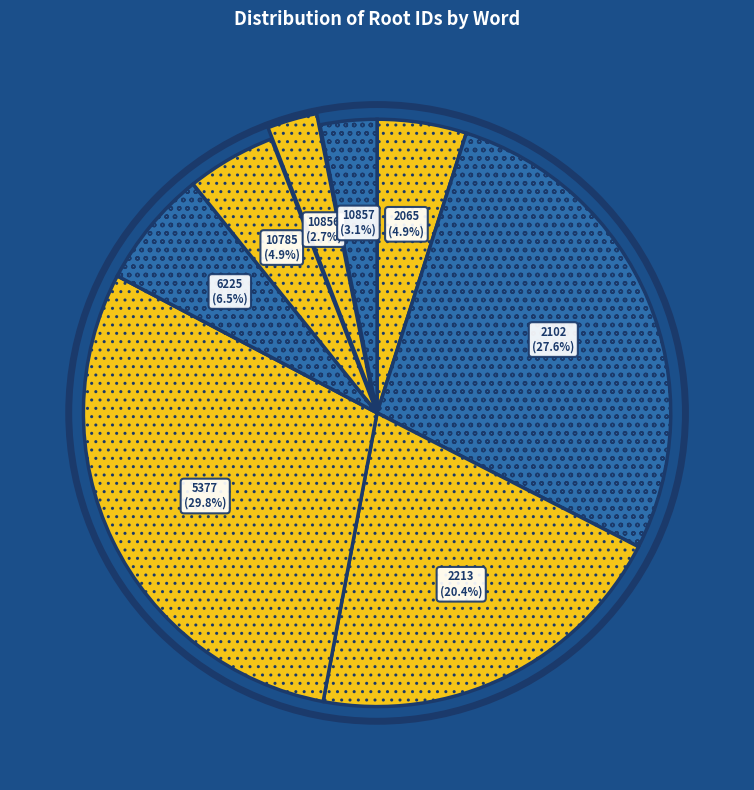

How many slices are in this pie chart?

8